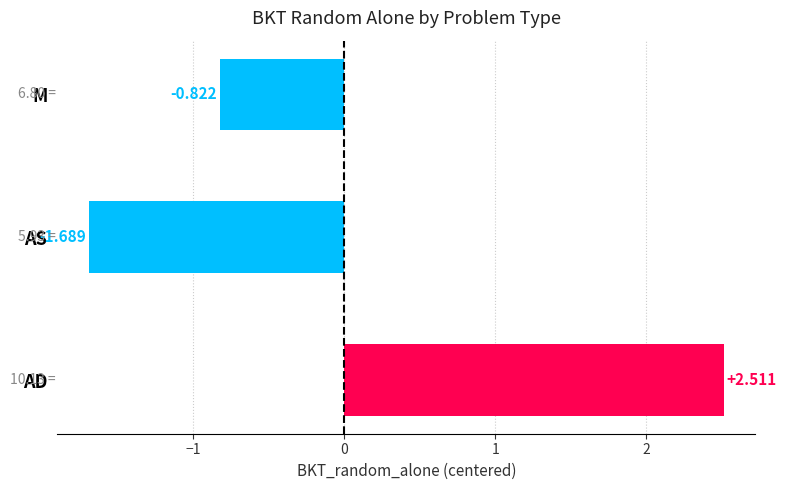

List the labels in order of value, smallest first.

AS, M, AD